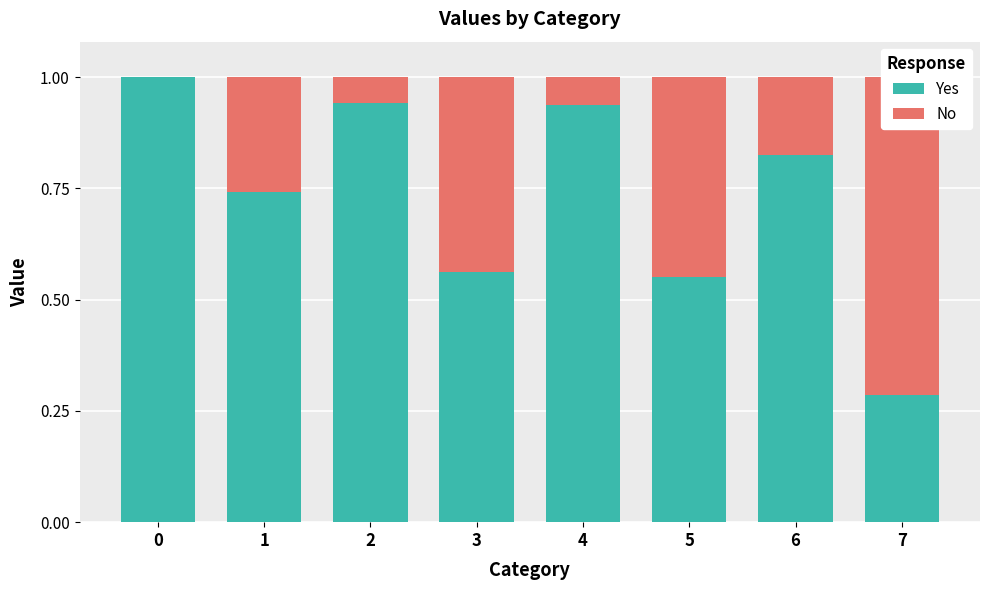

Rank the series at 3 from lowest to highest value.

No, Yes